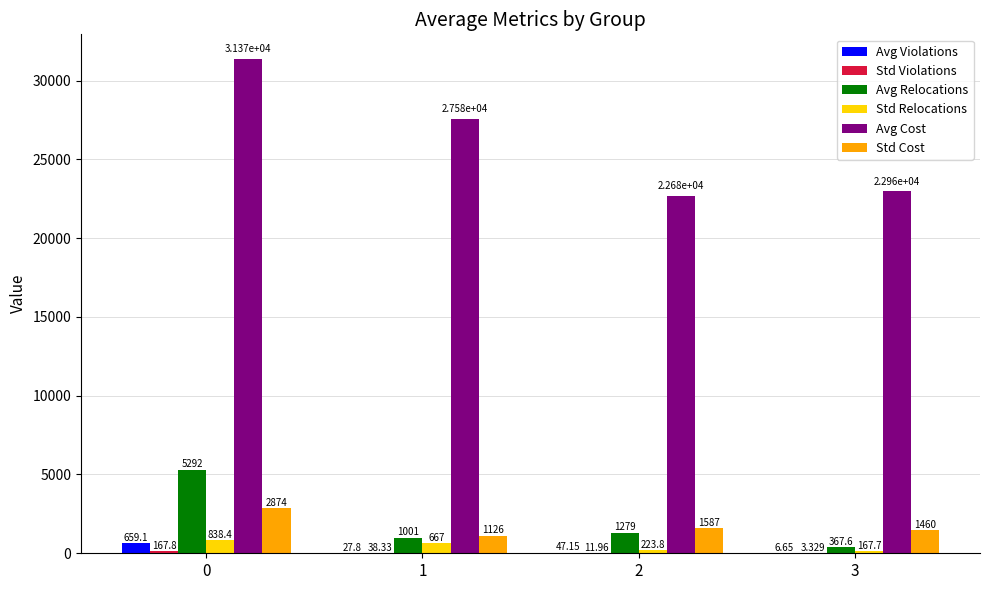

Does the chart contain stacked bars?

No